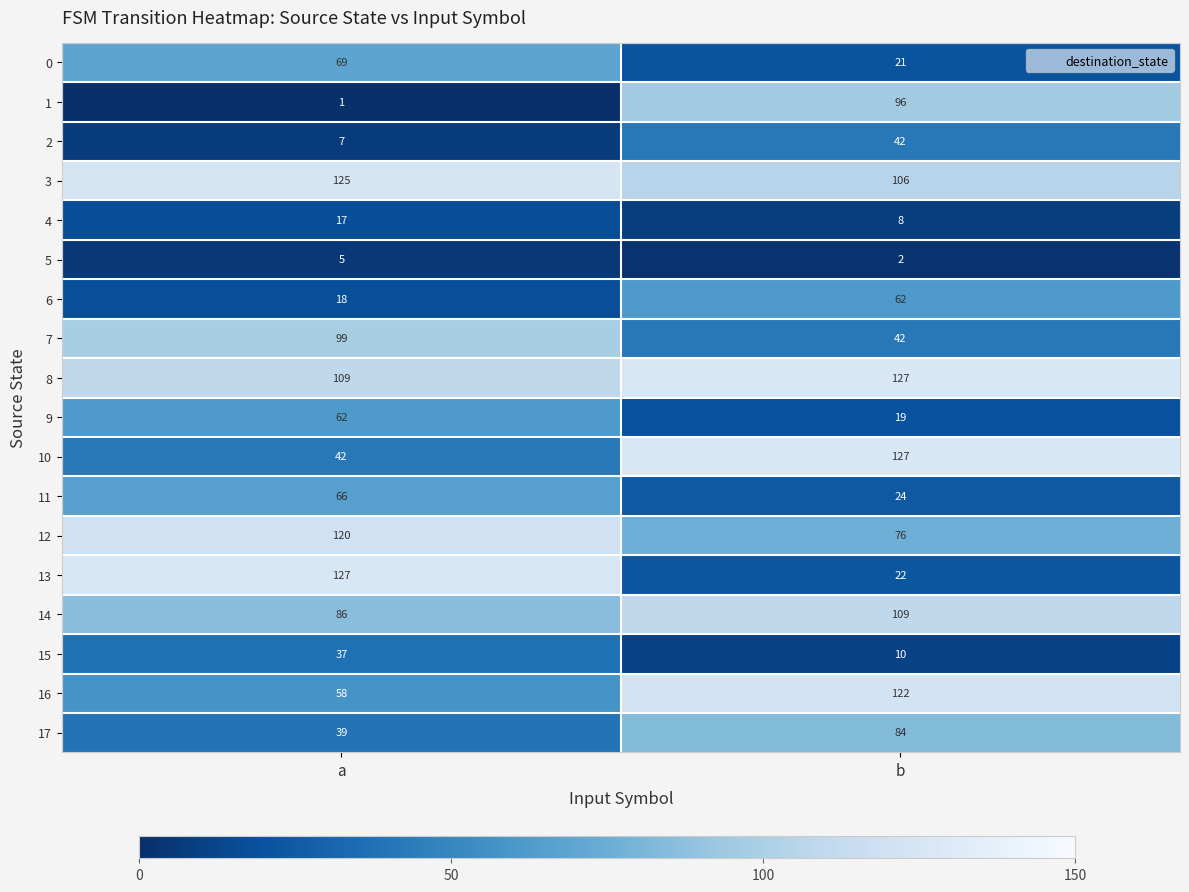

The value of 2 at a is 4. True or false?

False